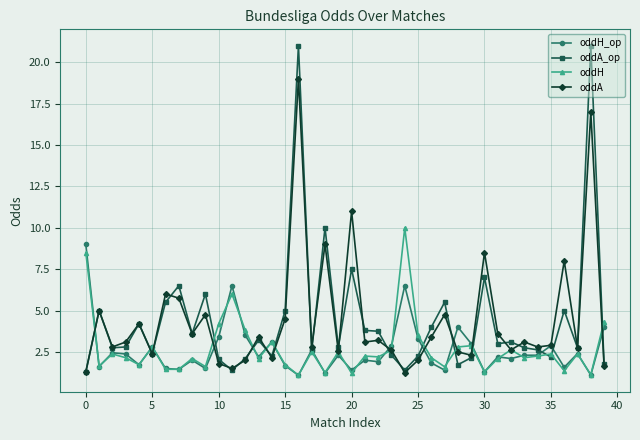

Which series has the widest spread of values?

oddA_op